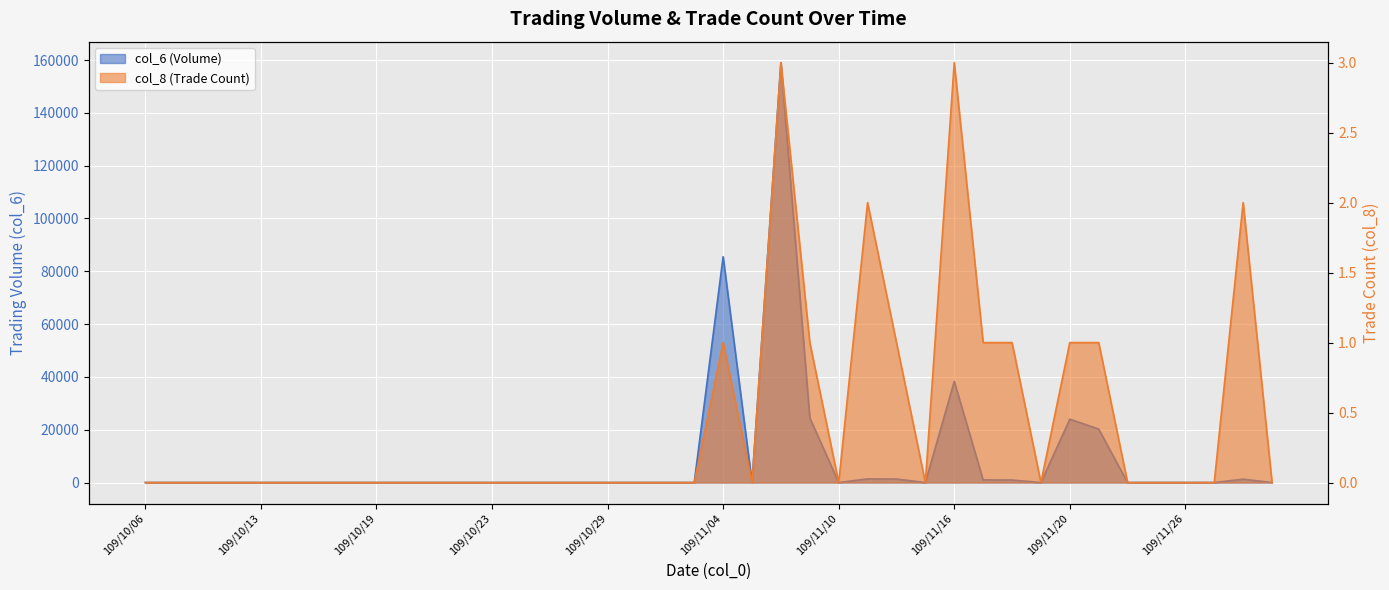

What is the value of the col_8 point at the 27th from the left?

1